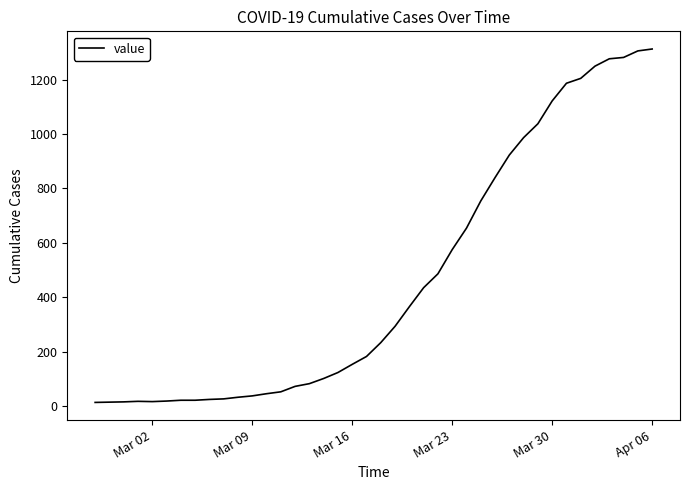

What is the greatest value displayed?

1313